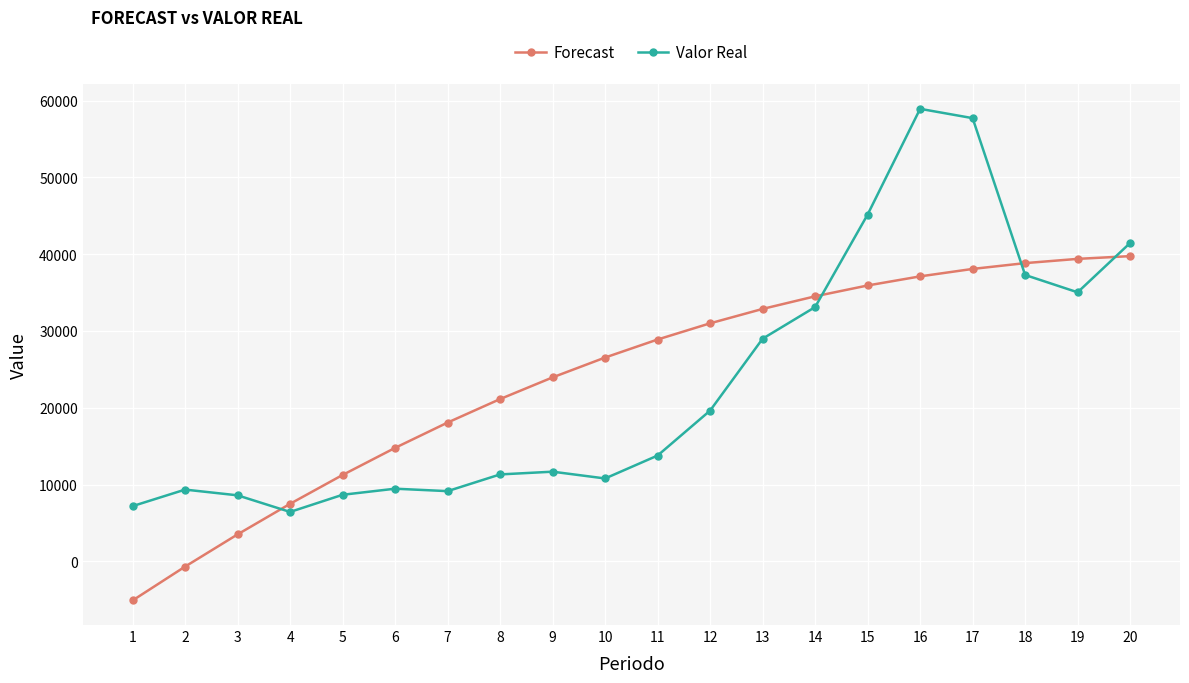

Which category has the highest value across all series?

16